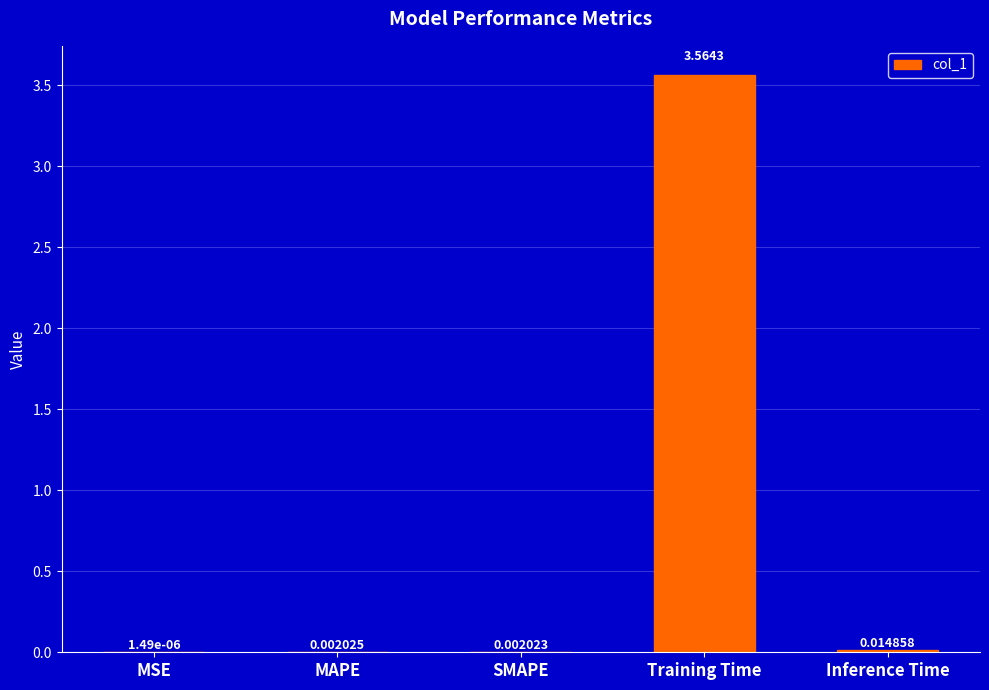

Which has a higher value, SMAPE or Training Time?

Training Time